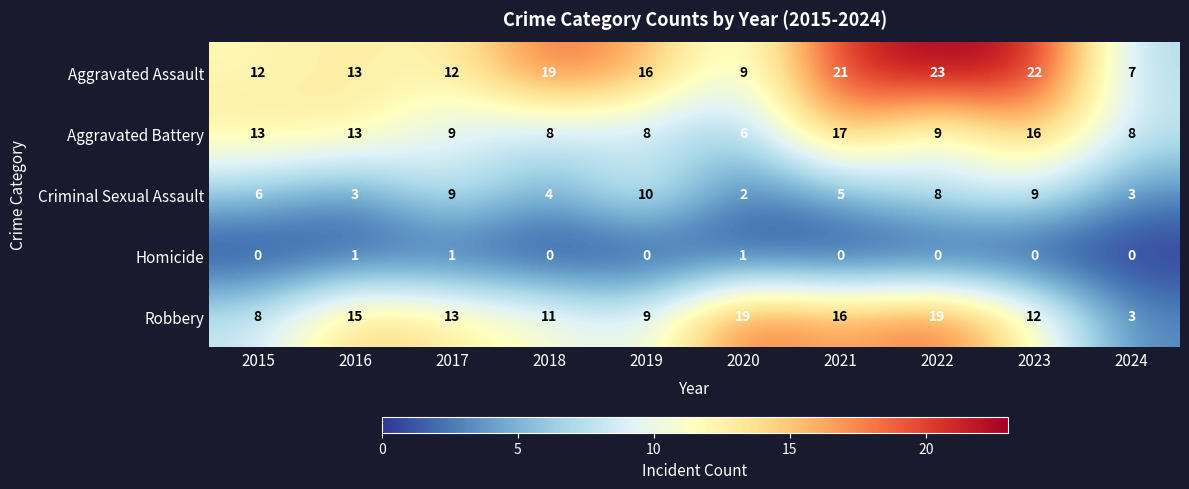

The Criminal Sexual Assault series shows 5 at 2021. True or false?

True